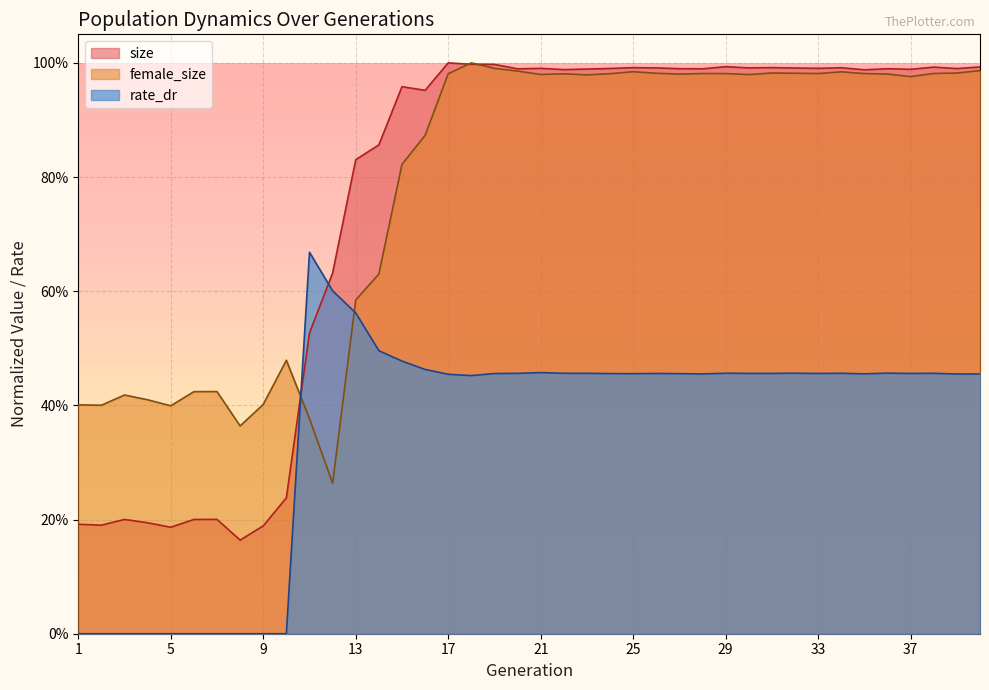

At how many categories does at least one series exceed 0?

40